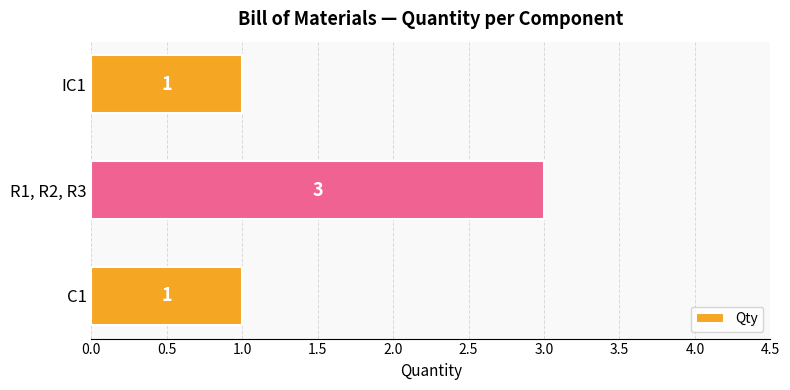

The value at R1, R2, R3 is 4. True or false?

False